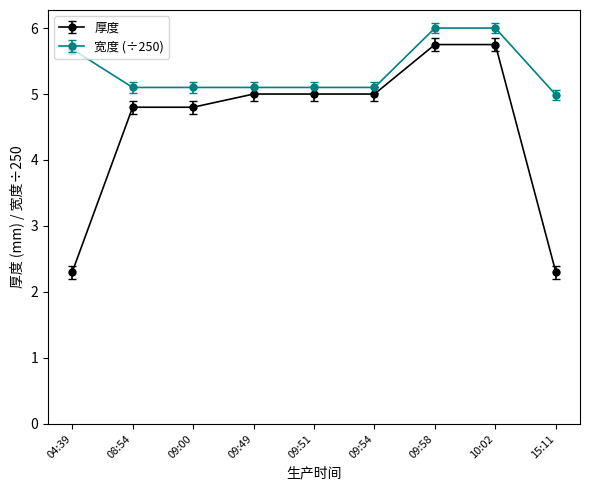

How many data points does each series have?

9